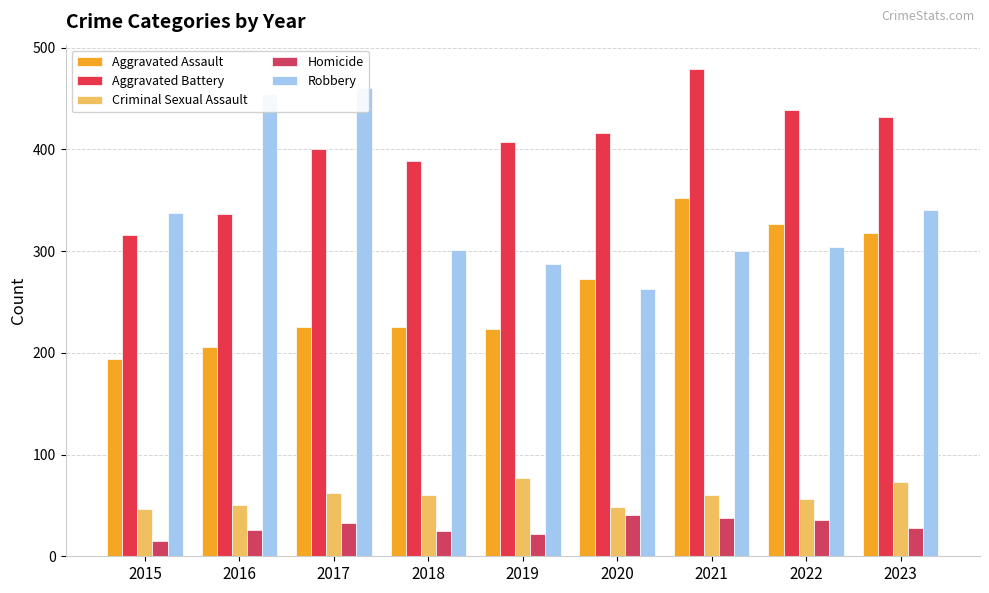

Which series has the largest range (max minus min)?

Robbery